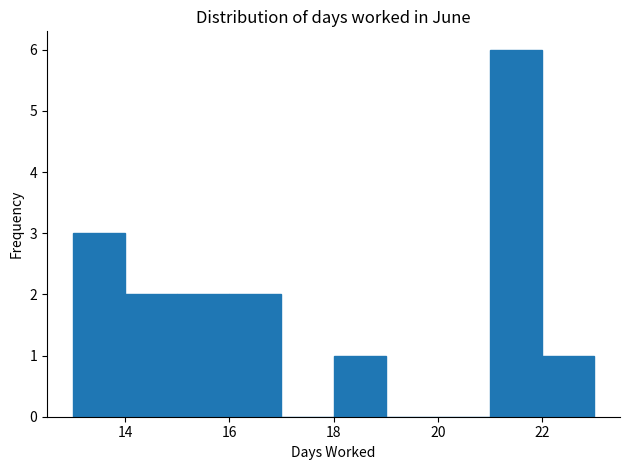

Reading left to right, transcribe this chart: for each bar, give the range it covers on the x-axis and its height. The values are not printed on the chart, so give them approximately, as read against the axis.

13 to 14: 3
14 to 15: 2
15 to 16: 2
16 to 17: 2
17 to 18: 0
18 to 19: 1
19 to 20: 0
20 to 21: 0
21 to 22: 6
22 to 23: 1